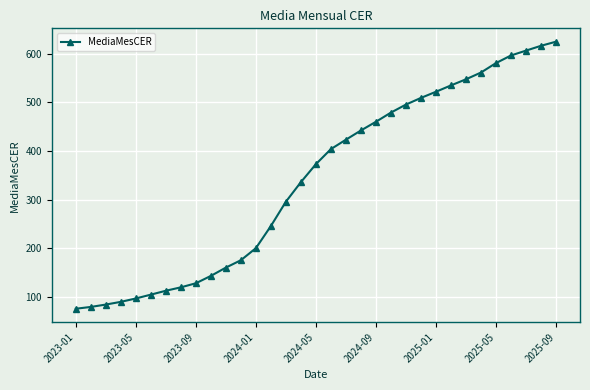

What is the greatest value displayed?

625.2